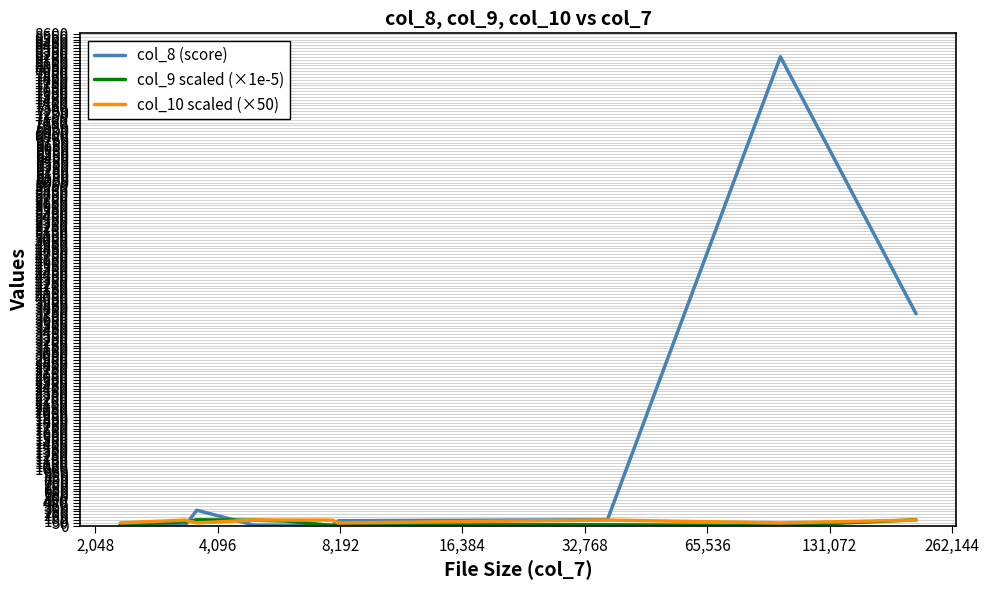

What are all the series names shown in the legend?

col_8 (score), col_9 scaled (×1e-5), col_10 scaled (×50)